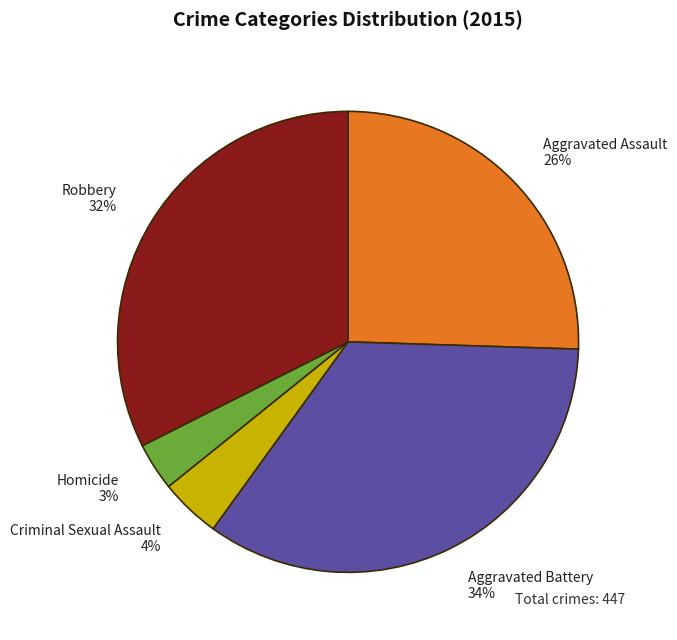

To the nearest percent, what is the average slice percentage?

20%